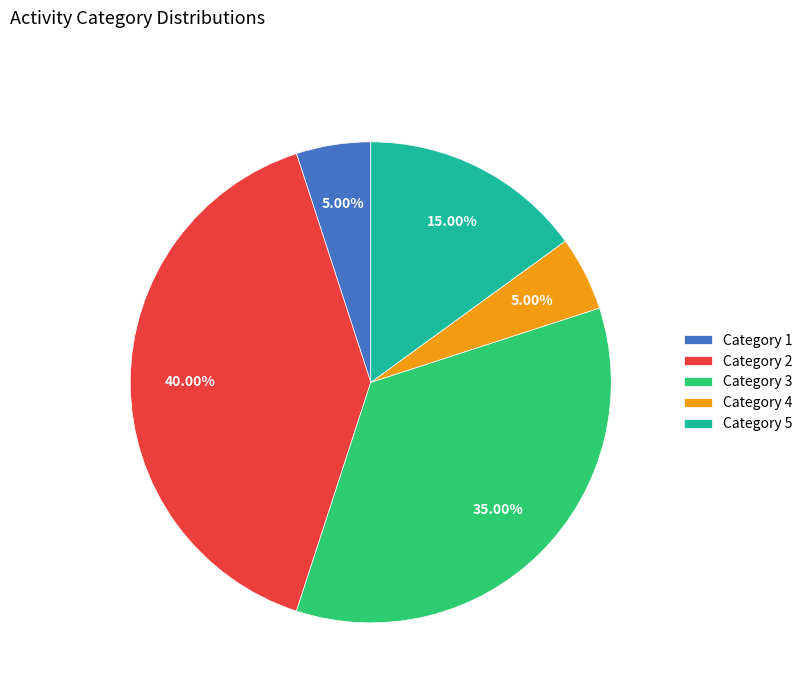

What is the ratio of the value at Category 1 to the value at Category 4?

1.0